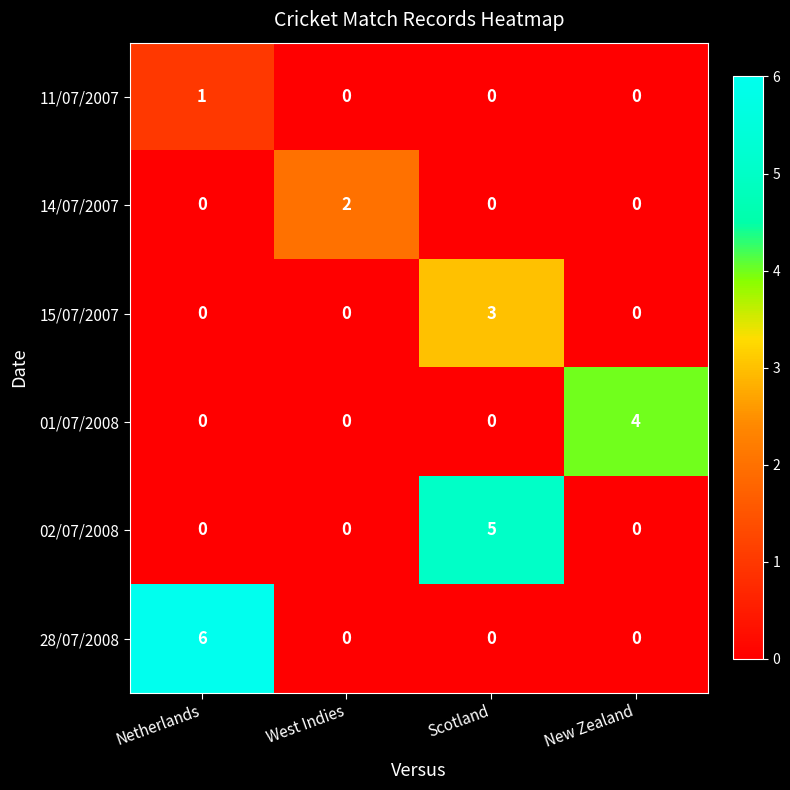

Which series has the largest range (max minus min)?

28/07/2008